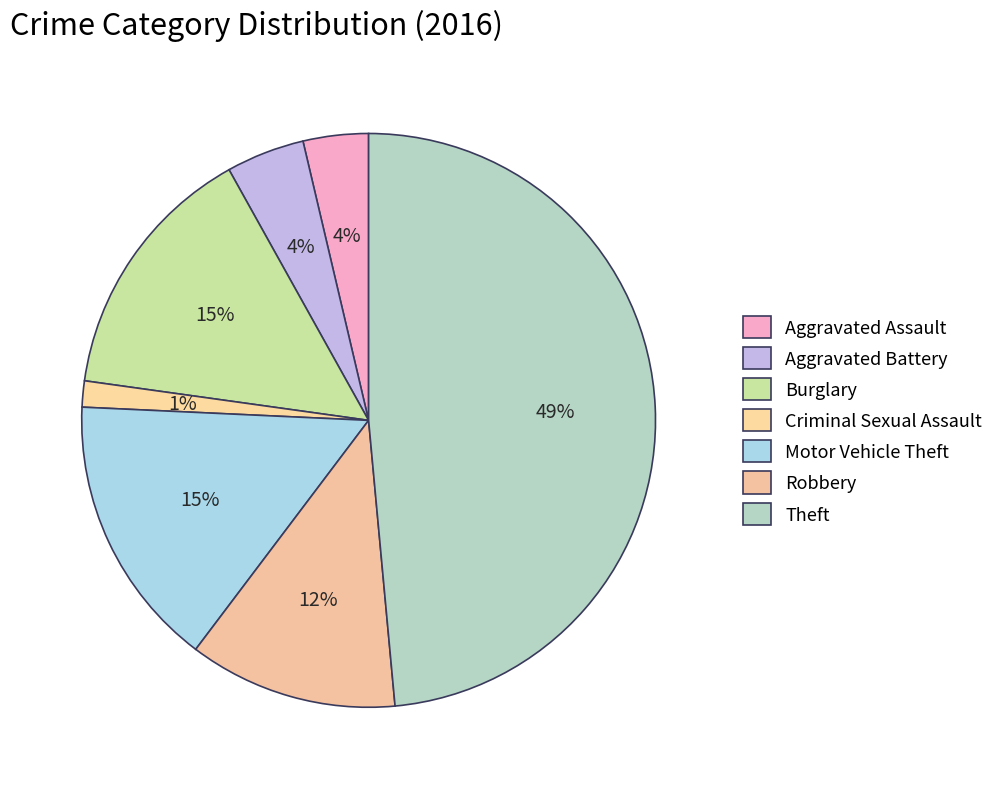

True or false: Burglary accounts for 15% of the total.

True